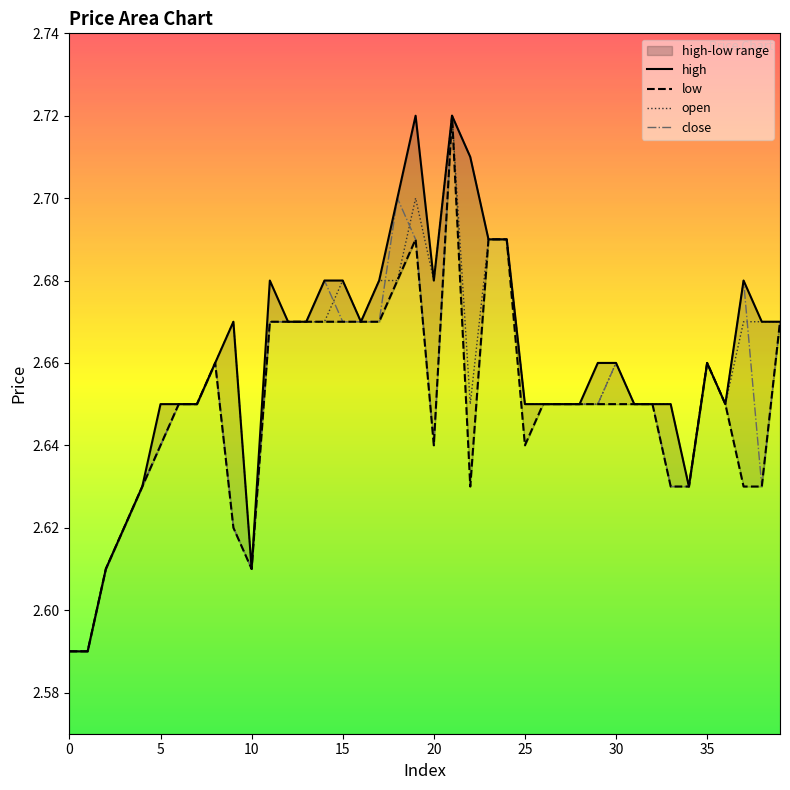

List the series in order of their overall mean, lowest first.

low, close, open, high